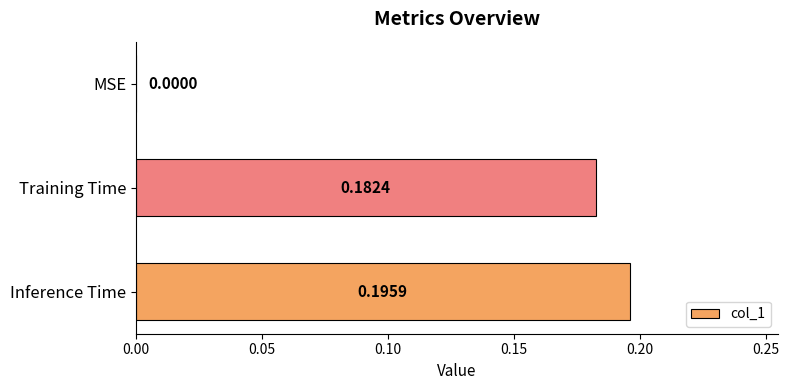

Between Training Time and MSE, which is larger?

Training Time